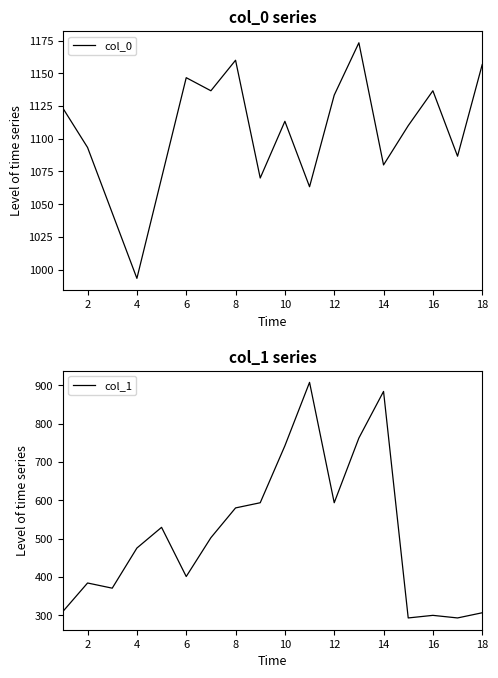

The col_0 series shows 1080.0 at 14. True or false?

True